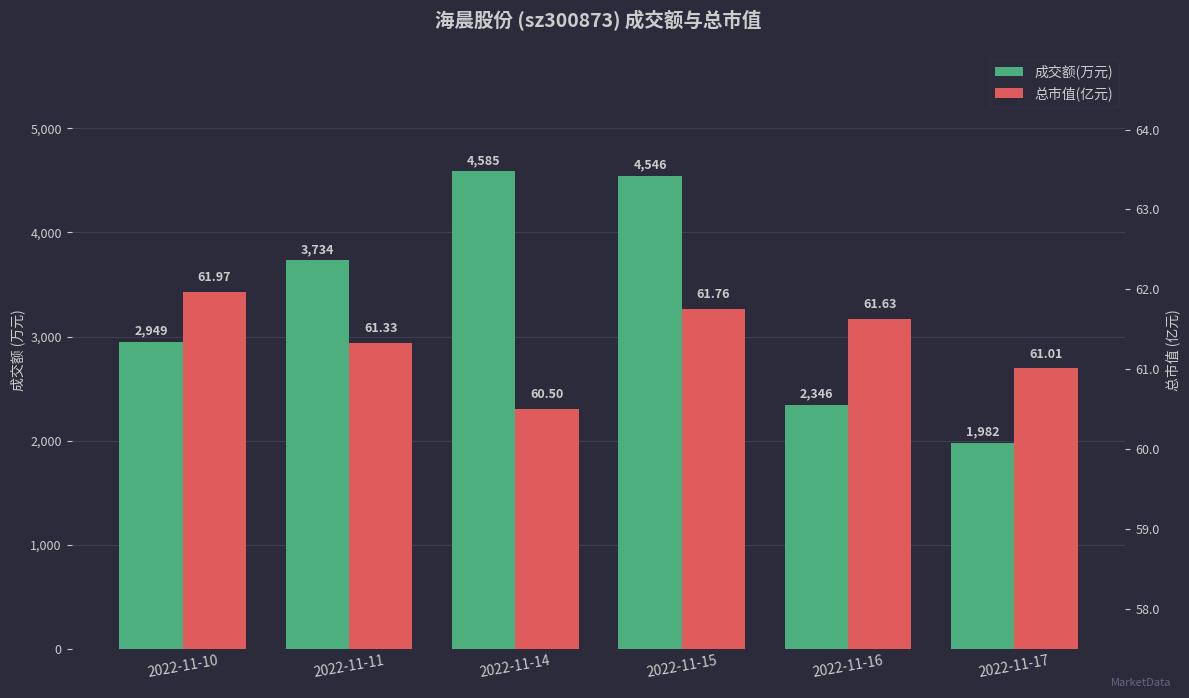

Read the 总市值(亿元) value at 2022-11-15.

61.8